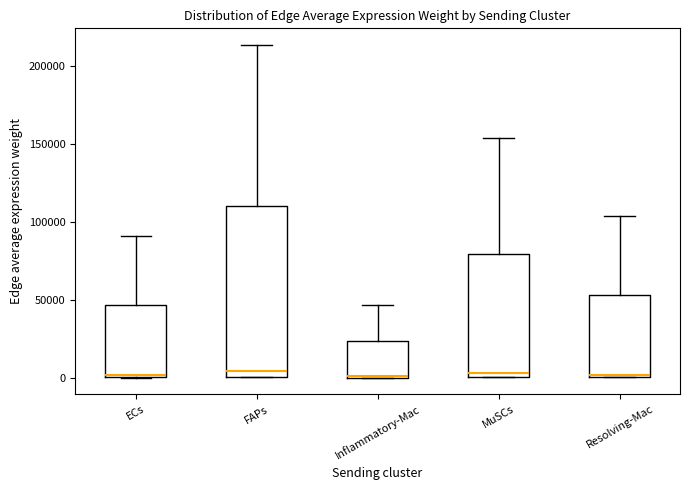

Where does the upper whisker of the box for FAPs end on the y-axis? The values are not printed on the chart, so give them approximately, as read against the axis.

215000